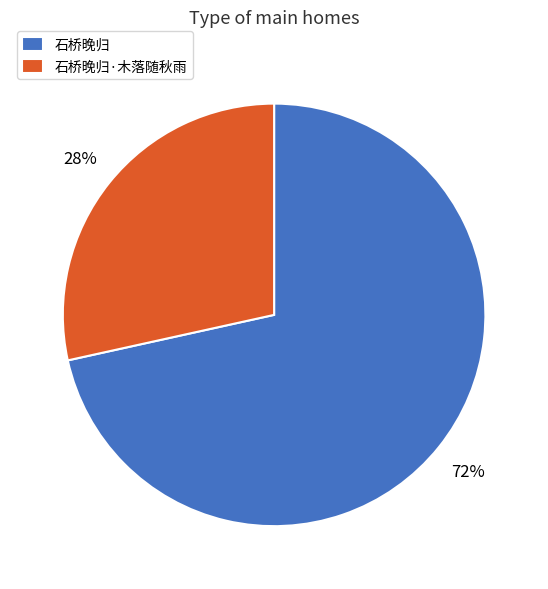

To the nearest percent, what is the combined percentage of 石桥晚归 and 石桥晚归·木落随秋雨?

100%